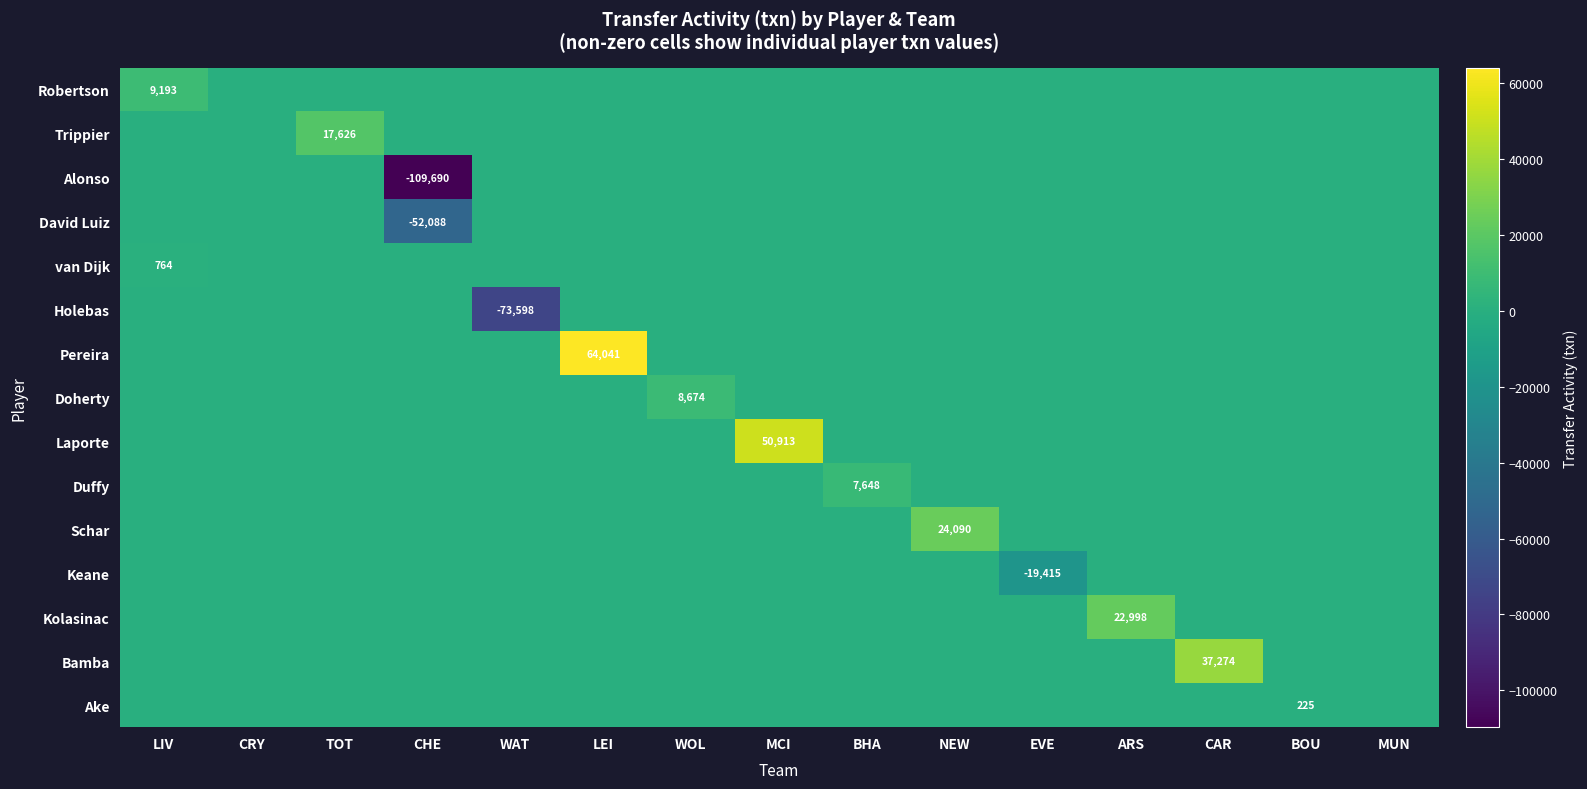

What is the difference between the maximum and minimum values in the Ake series?

225